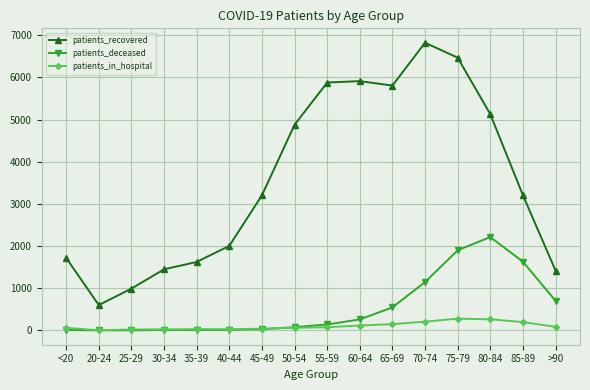

At which category is the sum across all series the highest?

75-79